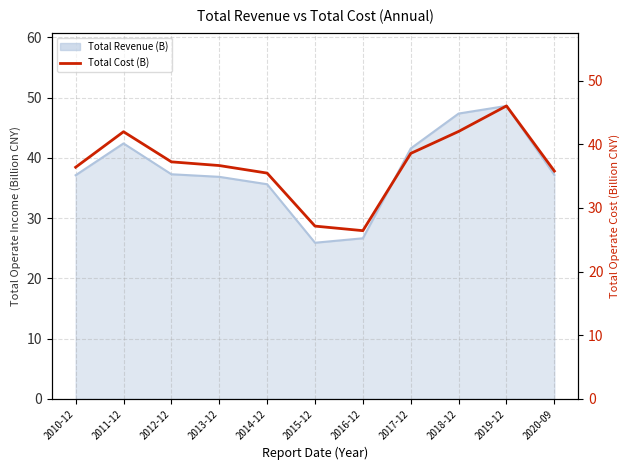

What is the sum of the values at 2016-12 and 2012-12?

63.7